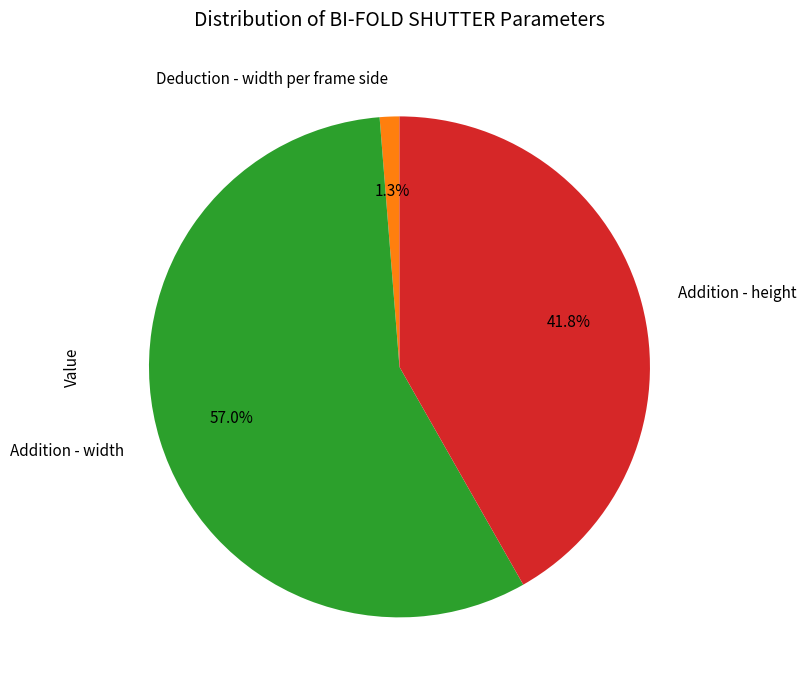

How many segments does this pie chart have?

3